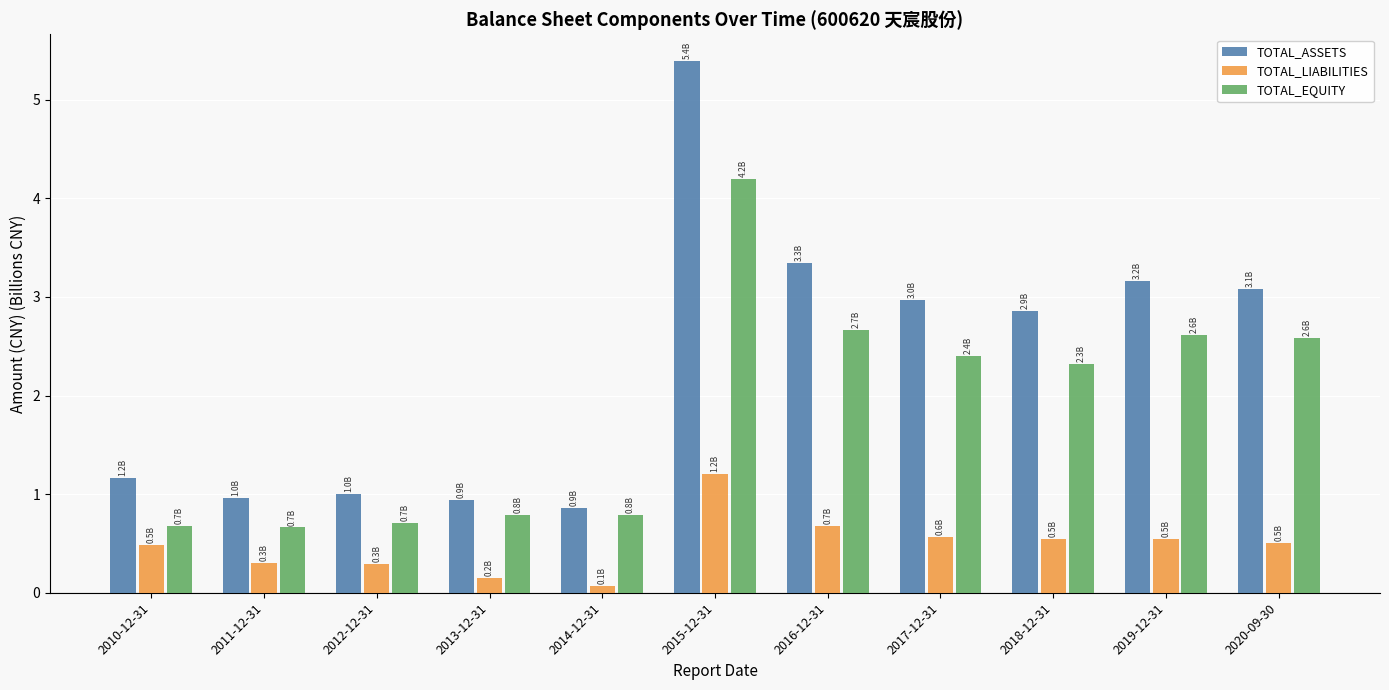

Which series has the largest total across all categories?

TOTAL_ASSETS